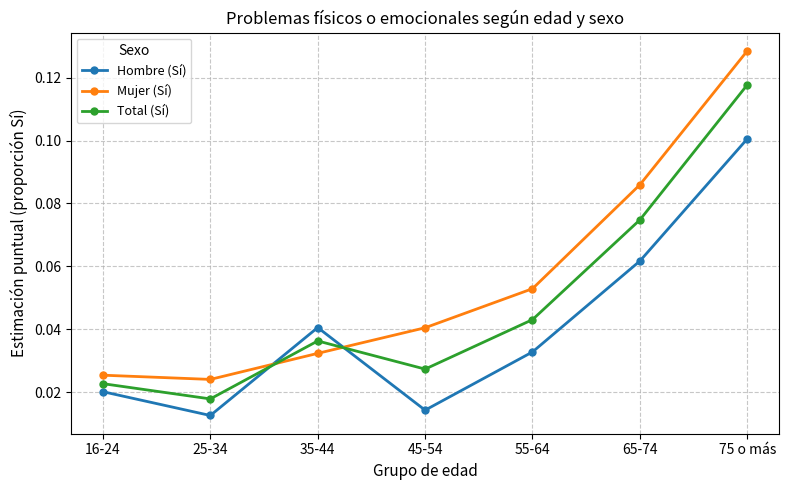

How many Total (Sí) values are between 0 and 1?

7